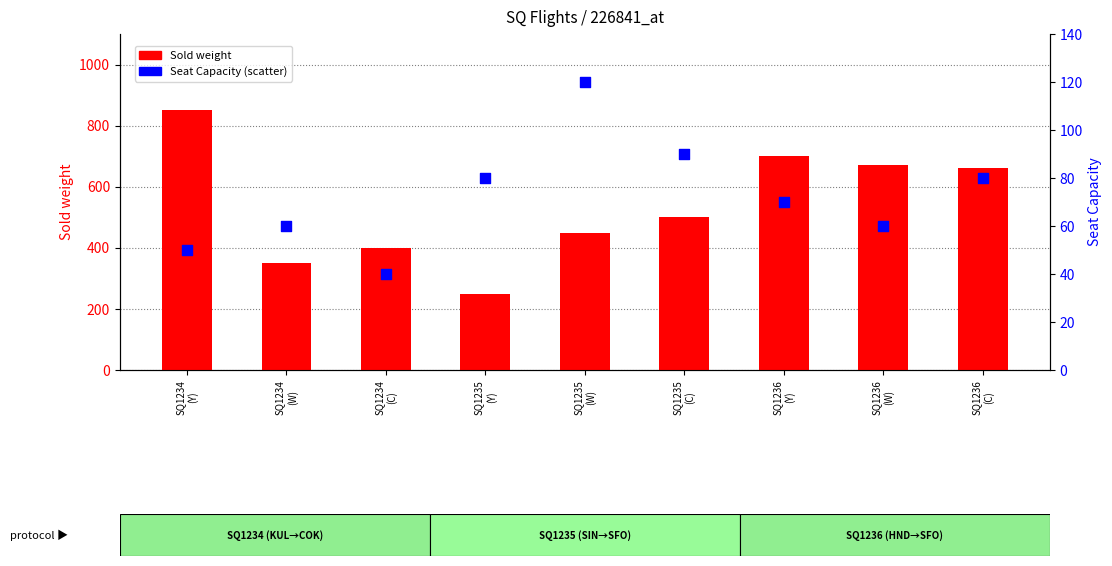

What is the total value across all series at SQ1236
(Y)?

770